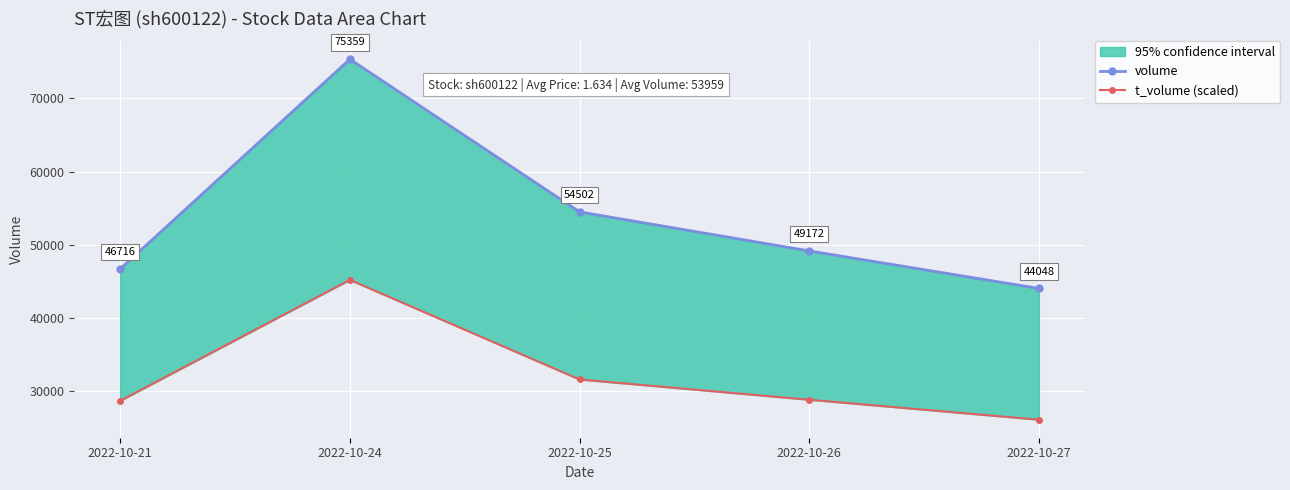

What is the average value of the volume series?

53959.4